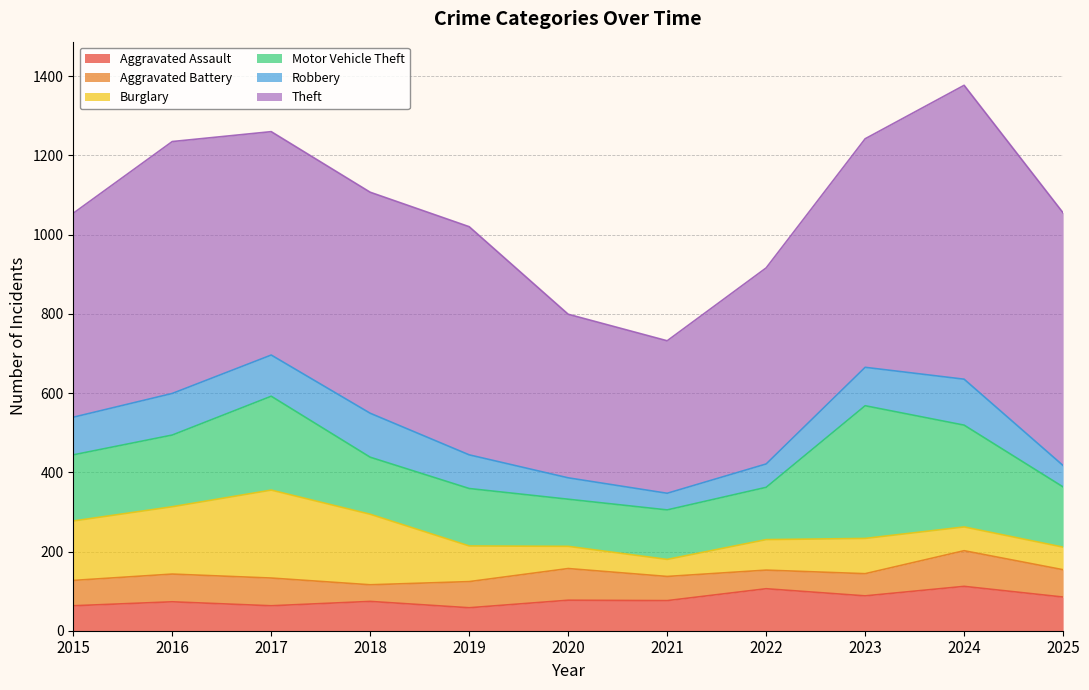

How many categories are shown in the chart?

11